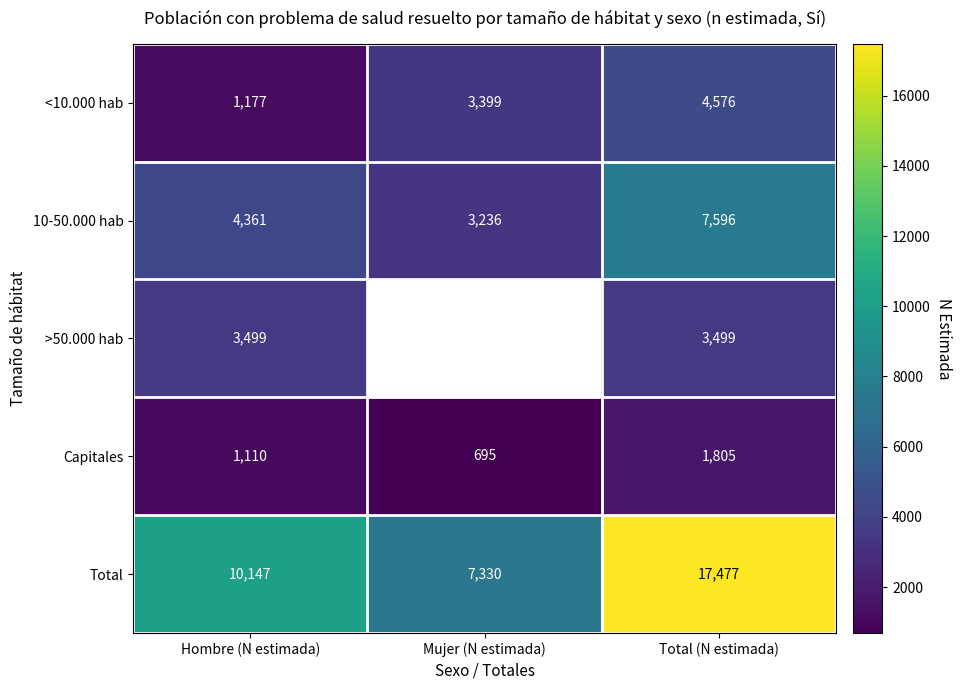

Is the value of <10.000 hab at Mujer (N estimada) greater than the value of 10-50.000 hab at Hombre (N estimada)?

No